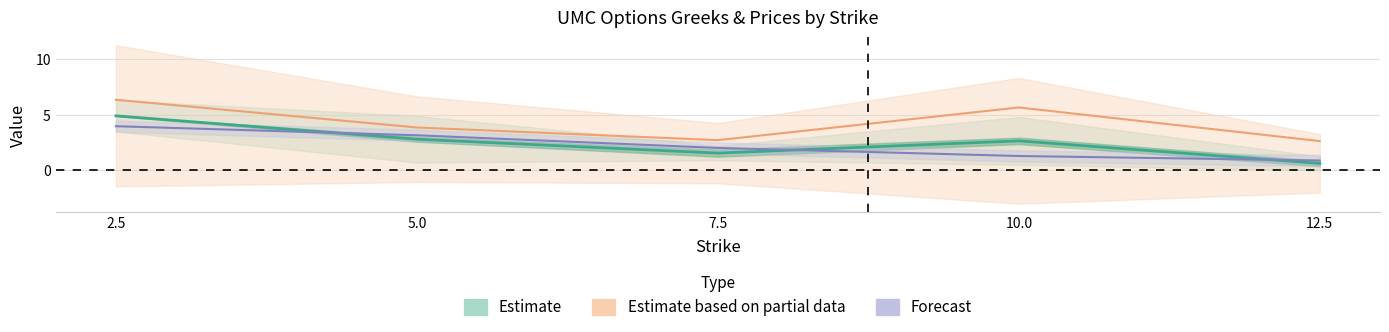

Which label corresponds to the smallest value in the chart?

12.5